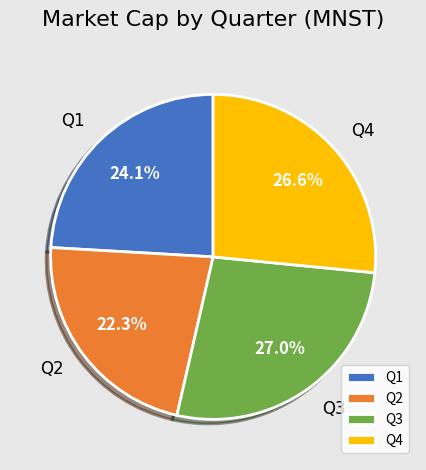

What percentage is the Q3 slice, to the nearest percent?

27%